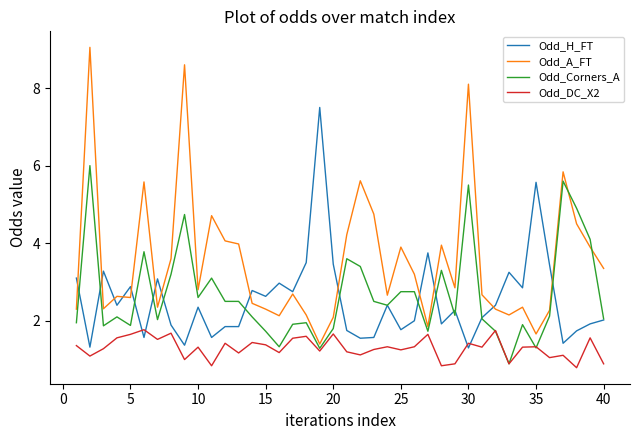

What is the average value of the Odd_A_FT series?

3.5